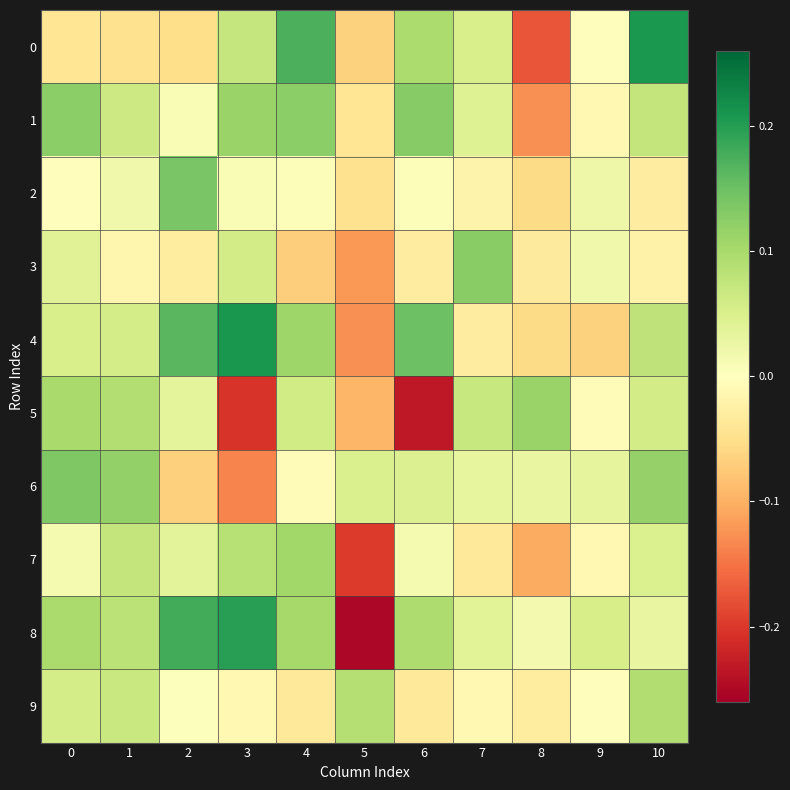

Reading right to left, what are all the values shown in this chart?

0: 10=0.2	9=-0.0	8=-0.2	7=0.1	6=0.1	5=-0.1	4=0.2	3=0.1	2=-0.1	1=-0.0	0=-0.0
1: 10=0.1	9=-0.0	8=-0.1	7=0.0	6=0.1	5=-0.0	4=0.1	3=0.1	2=0.0	1=0.1	0=0.1
2: 10=-0.0	9=0.0	8=-0.1	7=-0.0	6=0.0	5=-0.0	4=0.0	3=0.0	2=0.1	1=0.0	0=-0.0
3: 10=-0.0	9=0.0	8=-0.0	7=0.1	6=-0.0	5=-0.1	4=-0.1	3=0.1	2=-0.0	1=-0.0	0=0.0
4: 10=0.1	9=-0.1	8=-0.1	7=-0.0	6=0.2	5=-0.1	4=0.1	3=0.2	2=0.2	1=0.1	0=0.1
5: 10=0.1	9=-0.0	8=0.1	7=0.1	6=-0.2	5=-0.1	4=0.1	3=-0.2	2=0.0	1=0.1	0=0.1
6: 10=0.1	9=0.0	8=0.0	7=0.0	6=0.0	5=0.0	4=-0.0	3=-0.1	2=-0.1	1=0.1	0=0.1
7: 10=0.0	9=-0.0	8=-0.1	7=-0.0	6=0.0	5=-0.2	4=0.1	3=0.1	2=0.0	1=0.1	0=0.0
8: 10=0.0	9=0.1	8=0.0	7=0.0	6=0.1	5=-0.3	4=0.1	3=0.2	2=0.2	1=0.1	0=0.1
9: 10=0.1	9=-0.0	8=-0.0	7=-0.0	6=-0.0	5=0.1	4=-0.0	3=-0.0	2=0.0	1=0.1	0=0.1